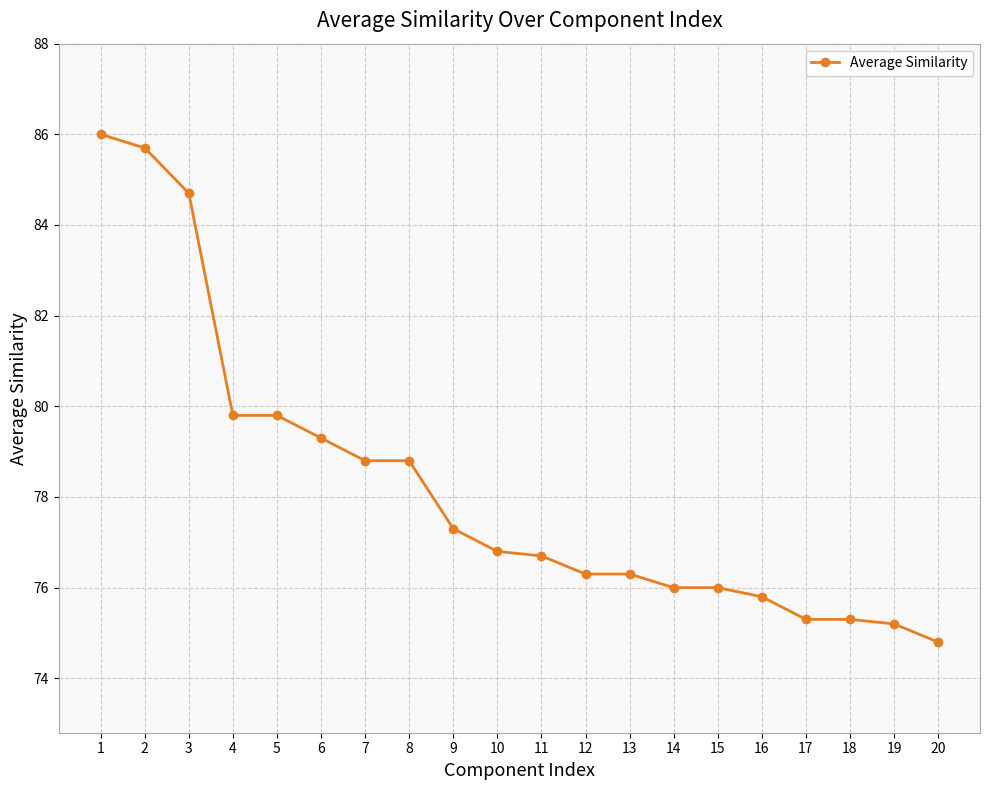

What is the approximate value at 19?

75.2